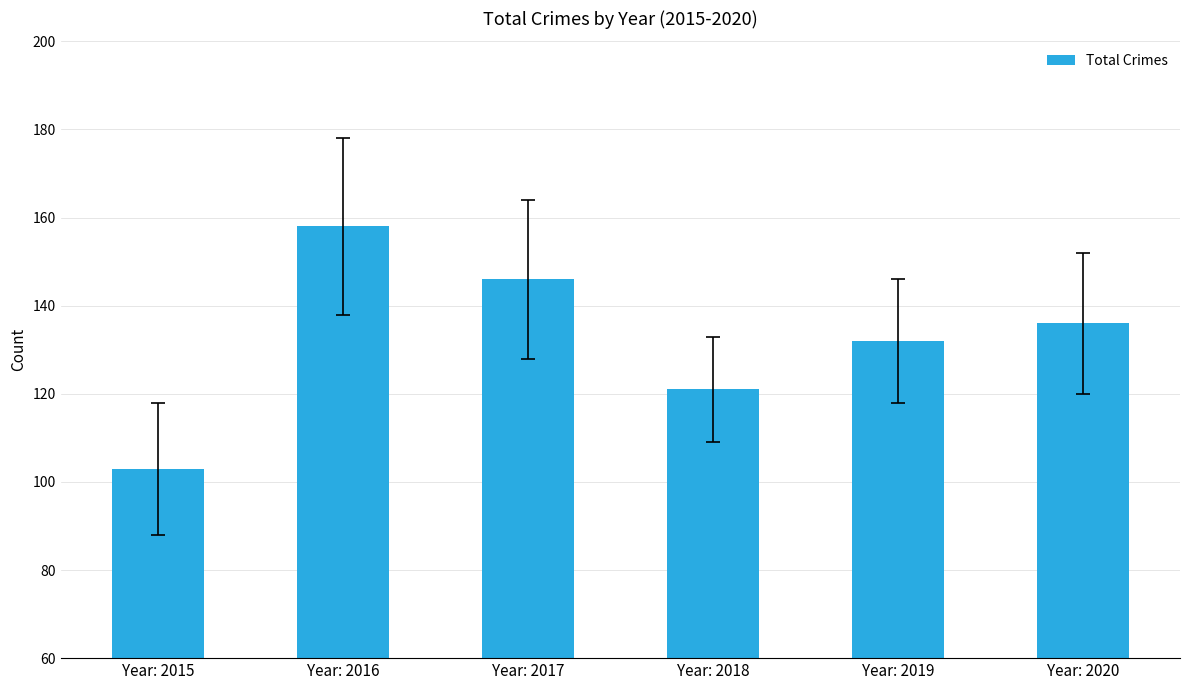

Rank the categories by value from highest to lowest.

Year: 2016, Year: 2017, Year: 2020, Year: 2019, Year: 2018, Year: 2015